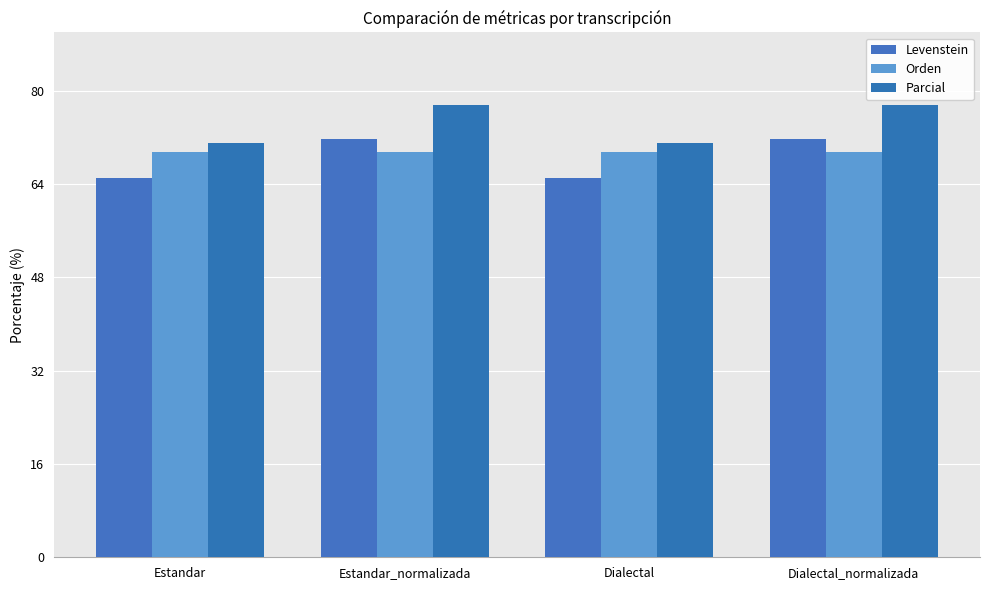

What are all the series names shown in the legend?

Levenstein, Orden, Parcial